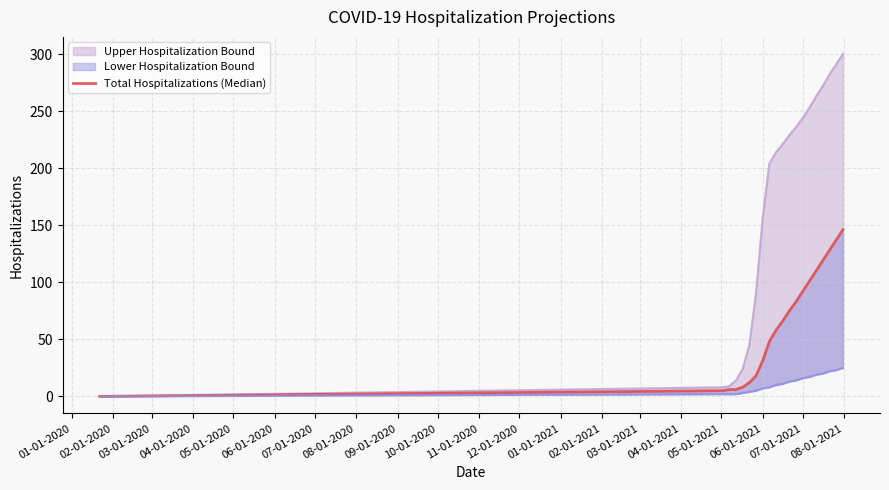

How many lines are shown in the chart?

1